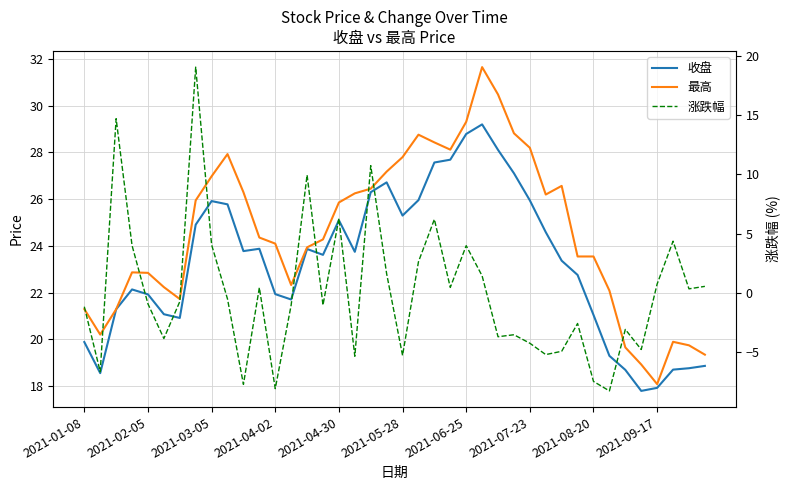

Does the chart have visible grid lines?

Yes